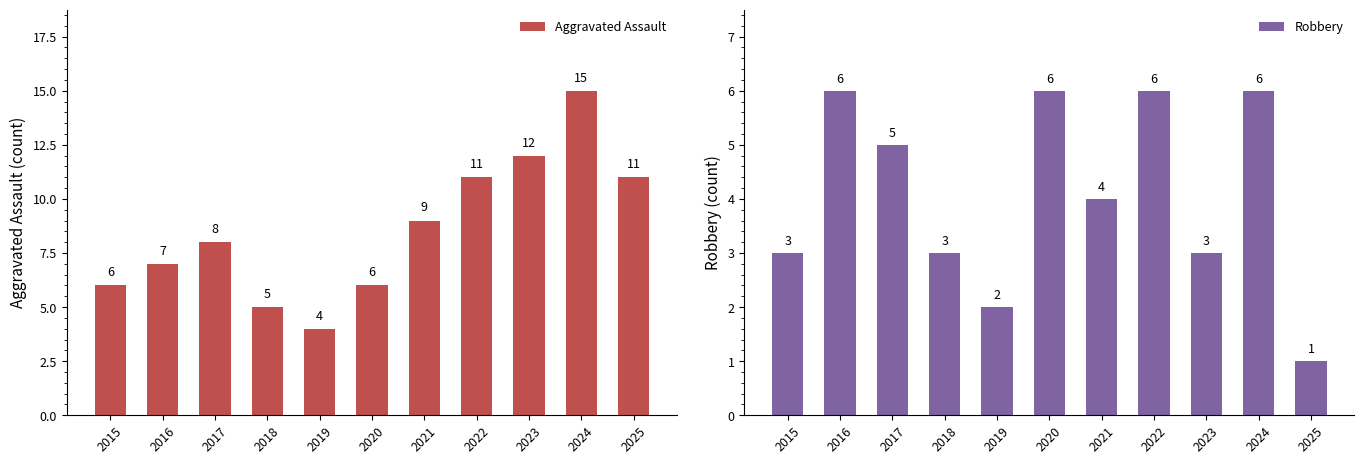

At which label does Aggravated Assault reach its minimum?

2019